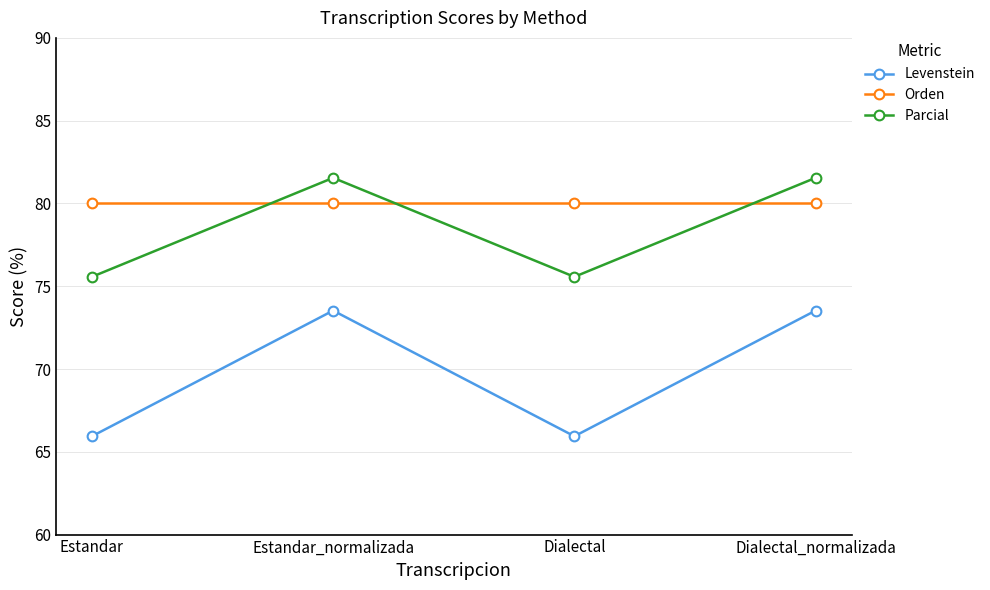

Which series has the largest total across all categories?

Orden